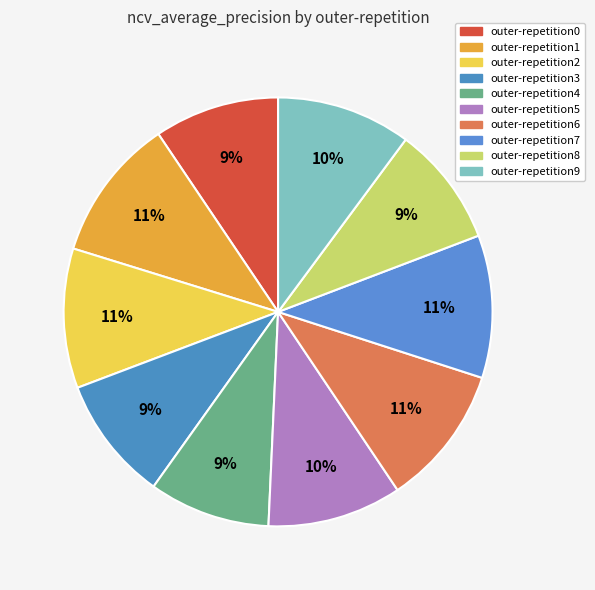

To the nearest percent, what is the average slice percentage?

10%